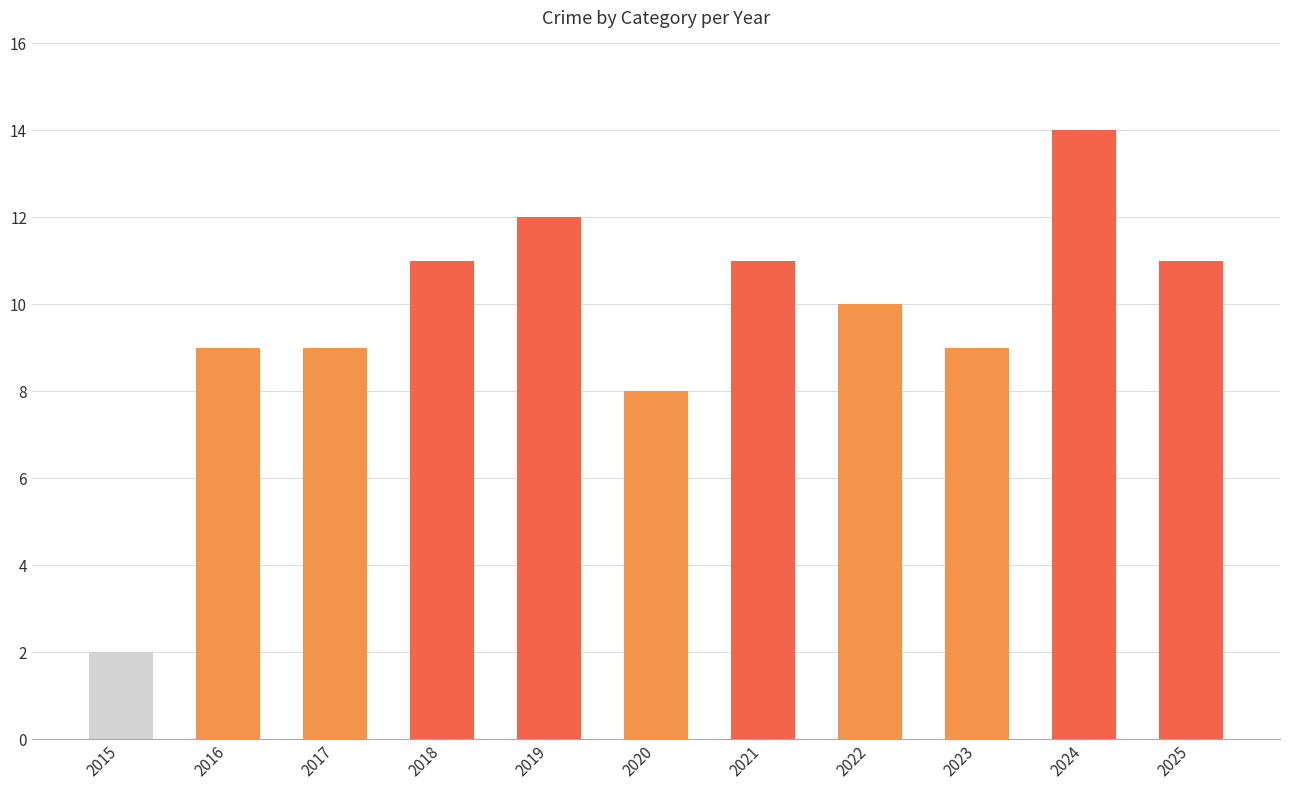

Approximately how many times larger is the value at 2020 compared to 2022?

0.8